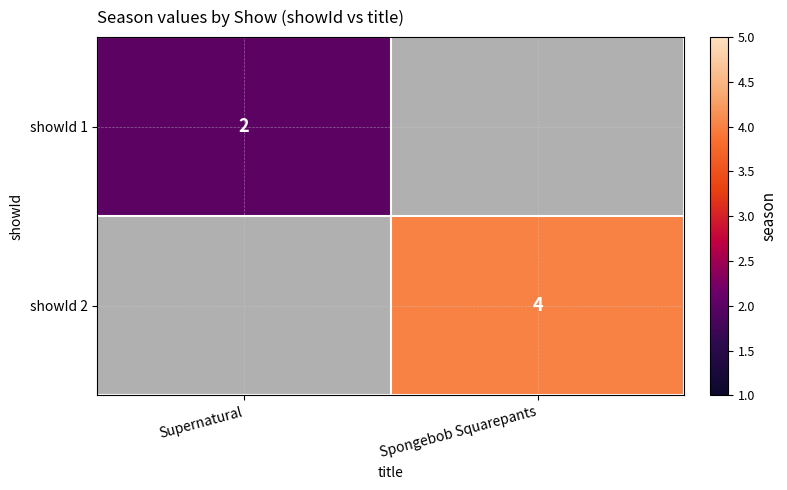

True or false: showId 1 has a value of 1 at Supernatural.

False